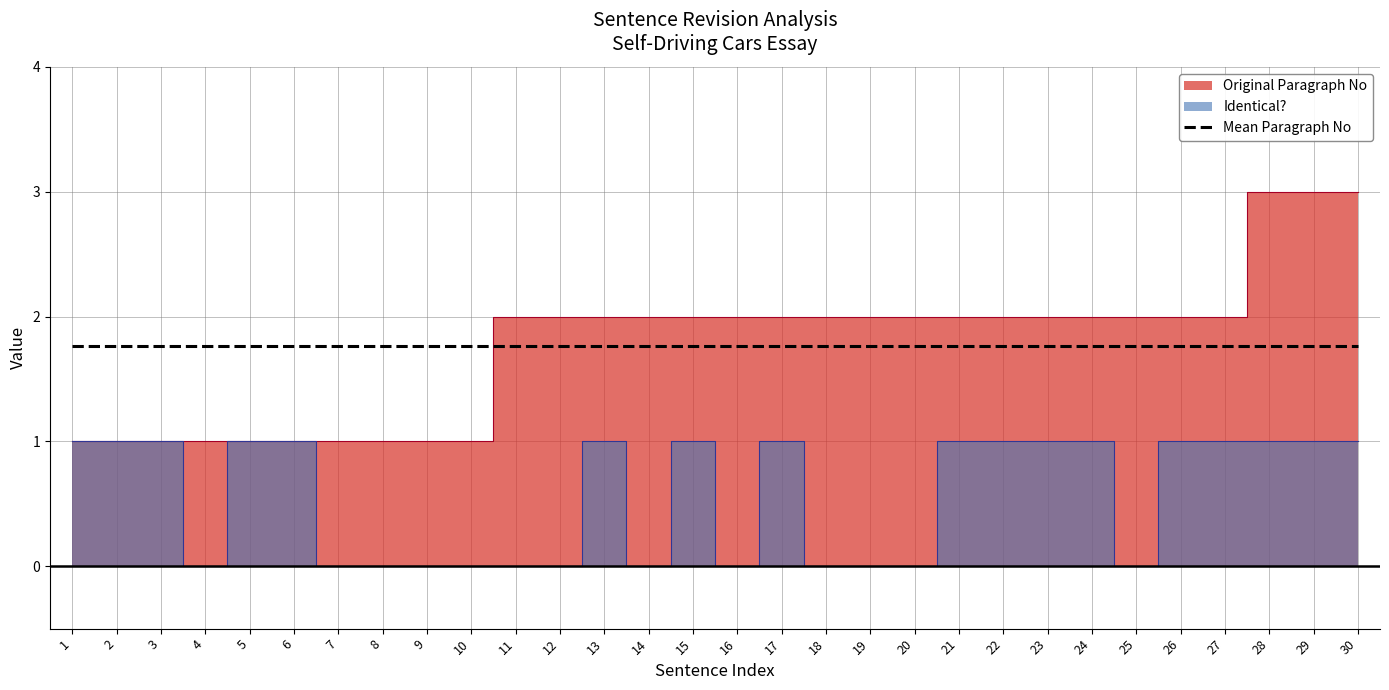

Count the number of categories in the chart.

30